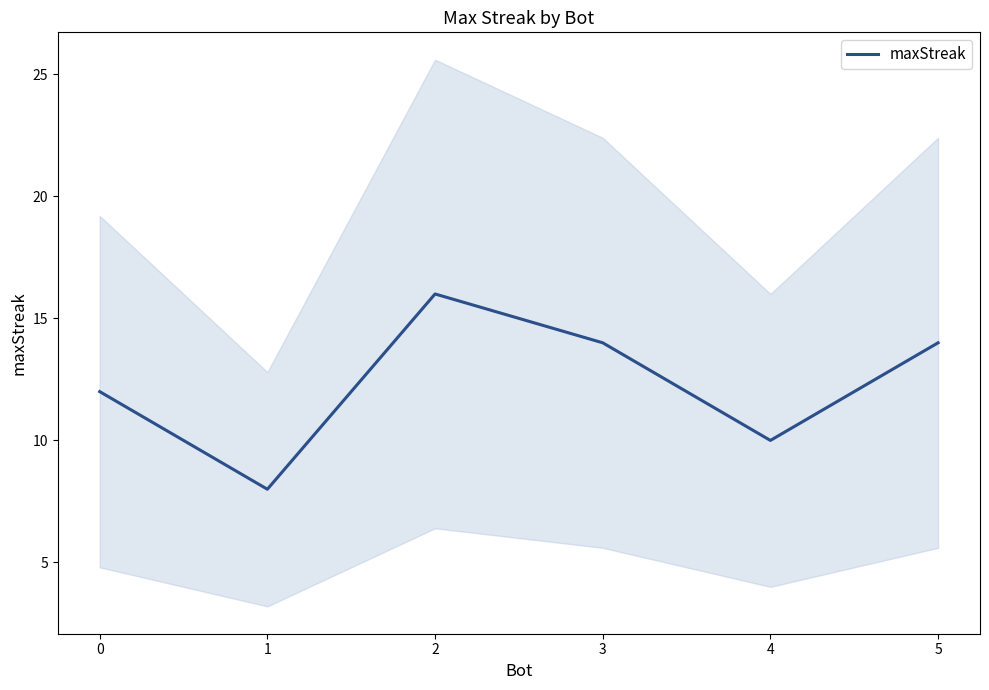

Is this an area chart (filled region under the line)?

No